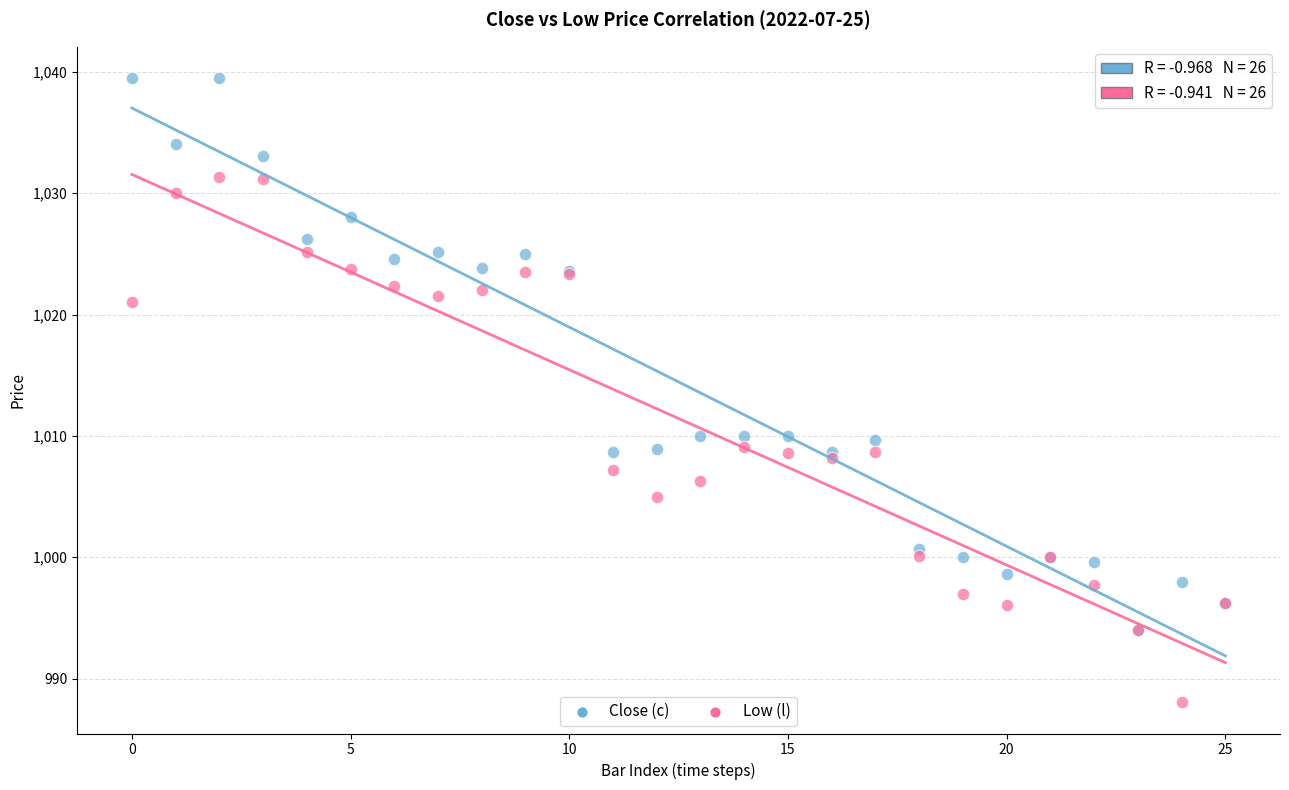

Which series has the largest Y range (max minus min)?

Close (c)